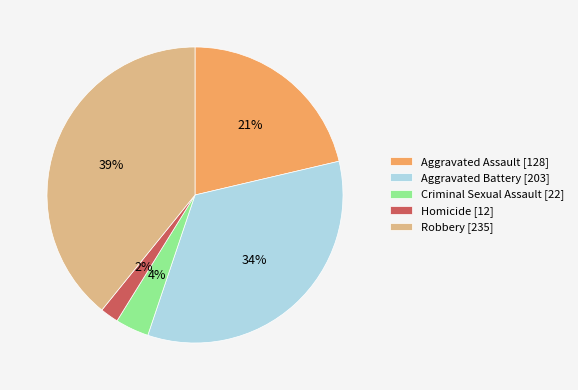

How many slices are in this pie chart?

5